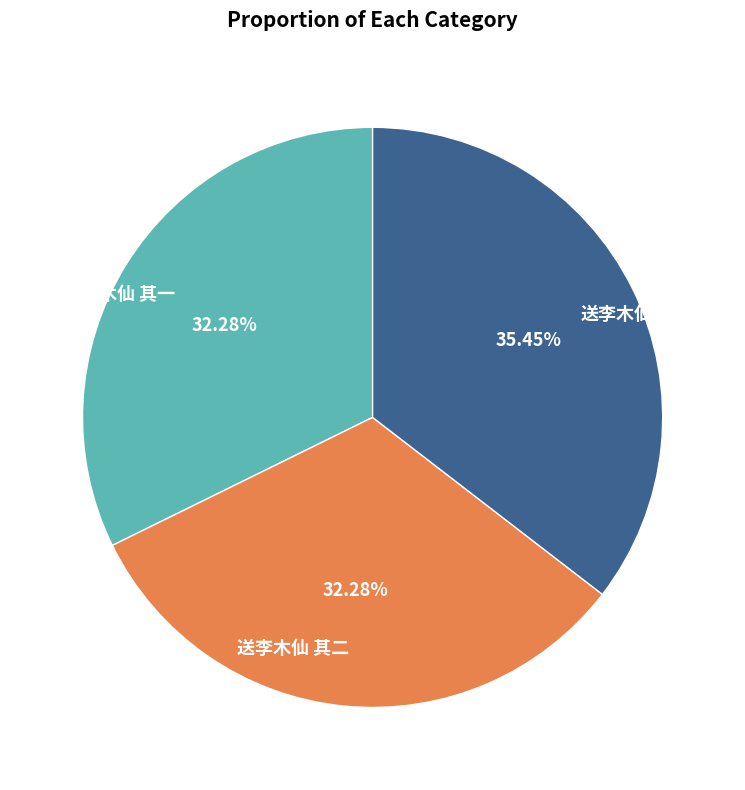

To the nearest percent, what is the combined percentage of 送李木仙 其二 and 送李木仙?

68%